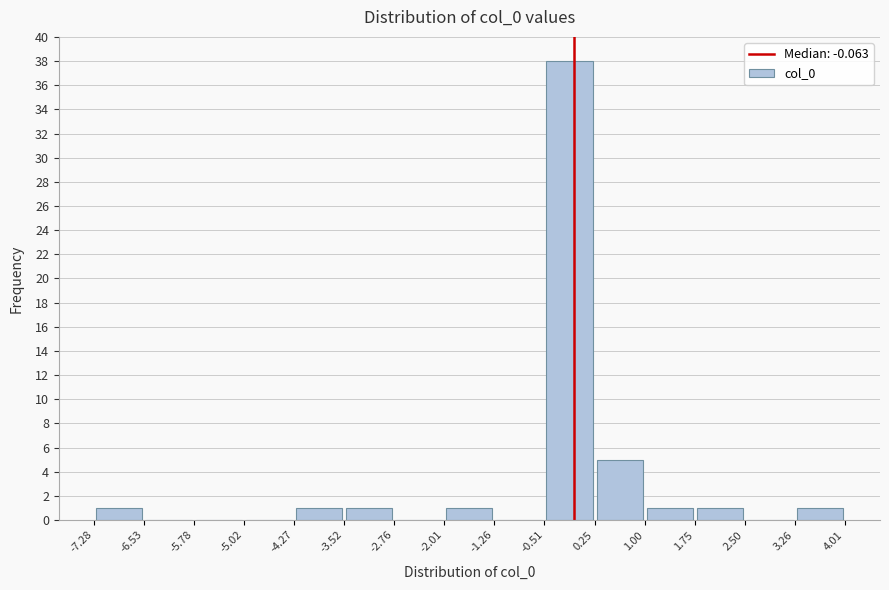

Reading left to right, transcribe this chart: for each bar, give the range it covers on the x-axis and its height. The values are not printed on the chart, so give them approximately, as read against the axis.

-7.28 to -6.53: 1
-6.53 to -5.78: 0
-5.78 to -5.02: 0
-5.02 to -4.27: 0
-4.27 to -3.52: 1
-3.52 to -2.76: 1
-2.76 to -2.01: 0
-2.01 to -1.26: 1
-1.26 to -0.51: 0
-0.51 to 0.25: 38
0.25 to 1.00: 5
1.00 to 1.75: 1
1.75 to 2.50: 1
2.50 to 3.26: 0
3.26 to 4.01: 1